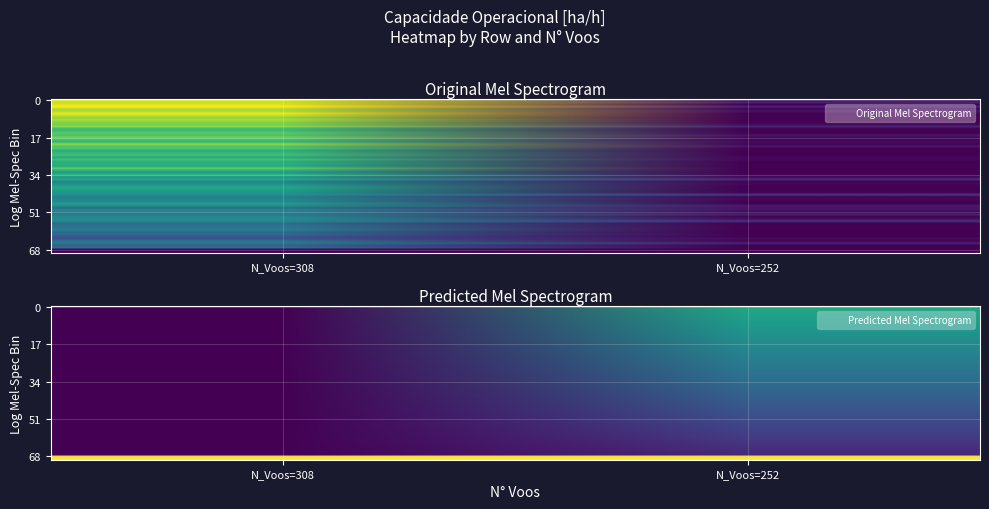

What is the spread (max minus min) of values at 0?

1.4